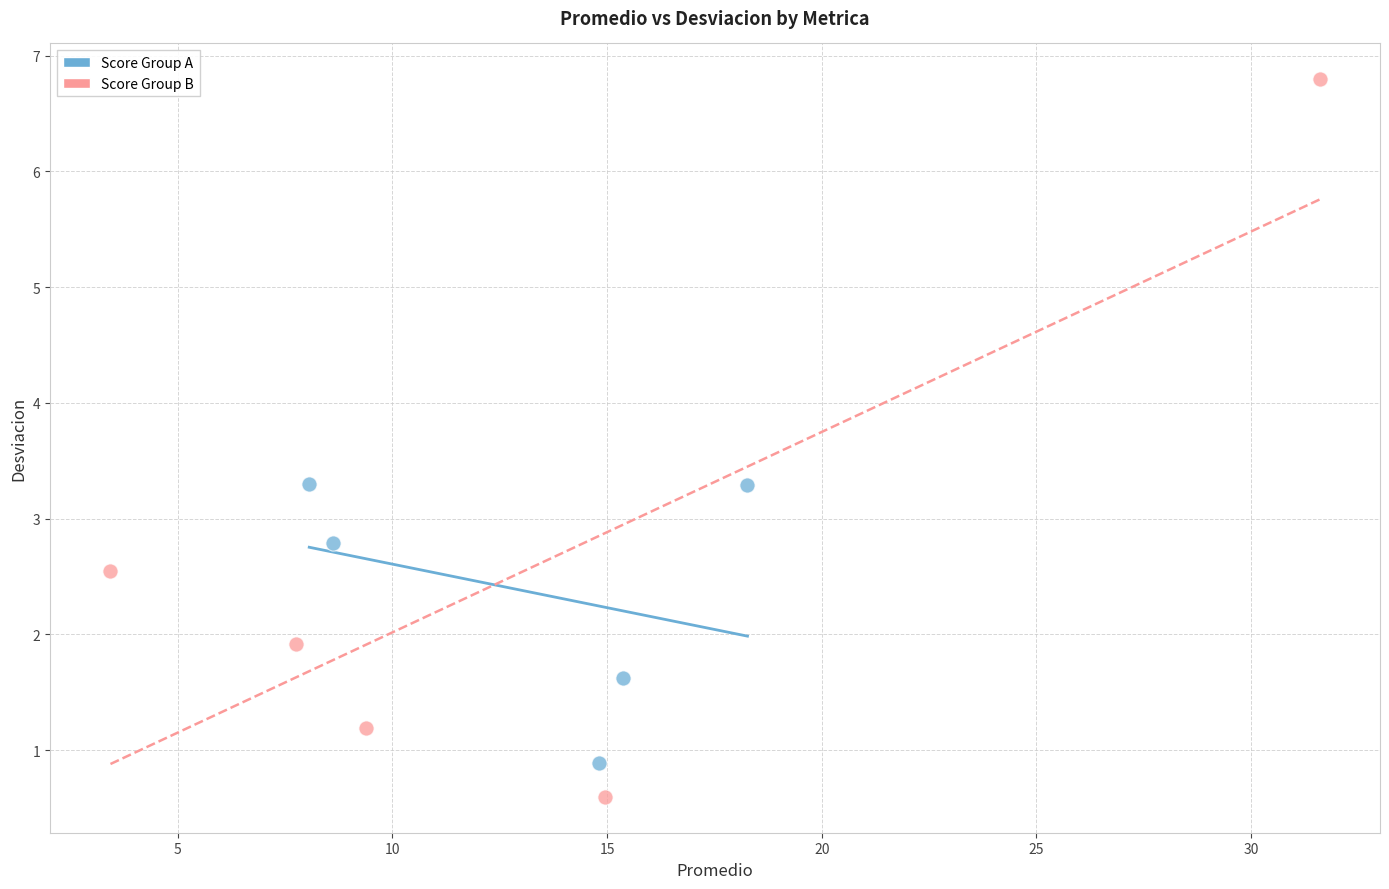

What are all the series names shown in the legend?

Score Group A, Score Group B